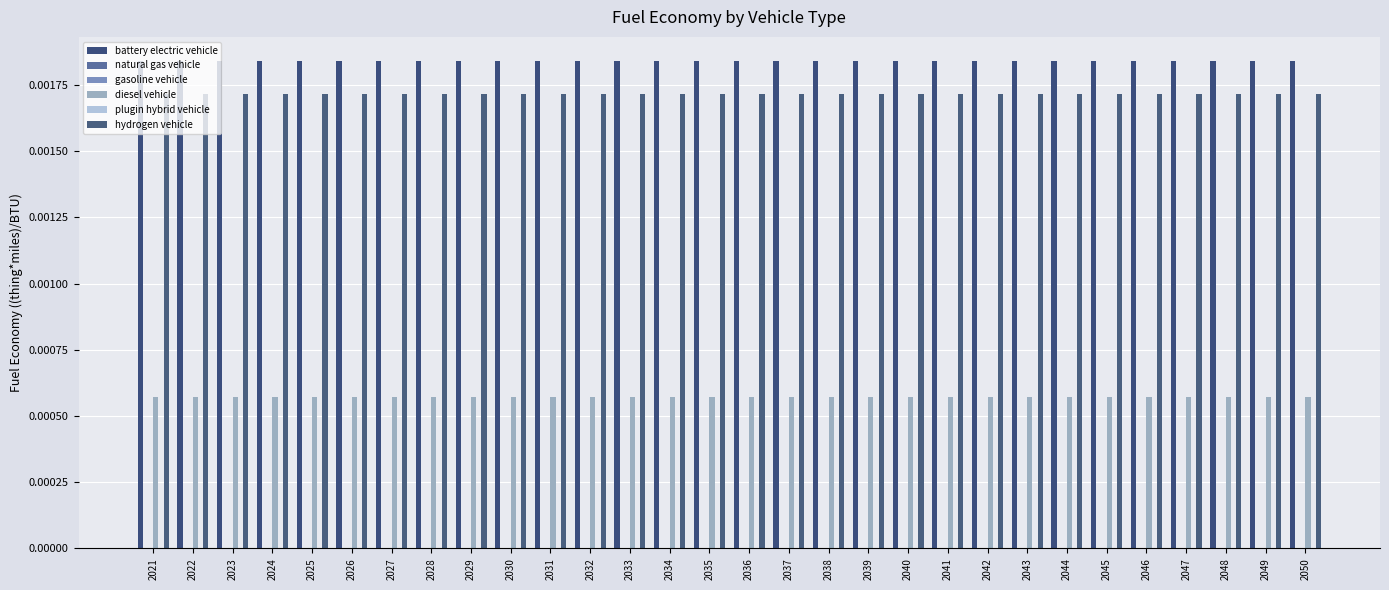

Which series has the largest total across all categories?

battery electric vehicle